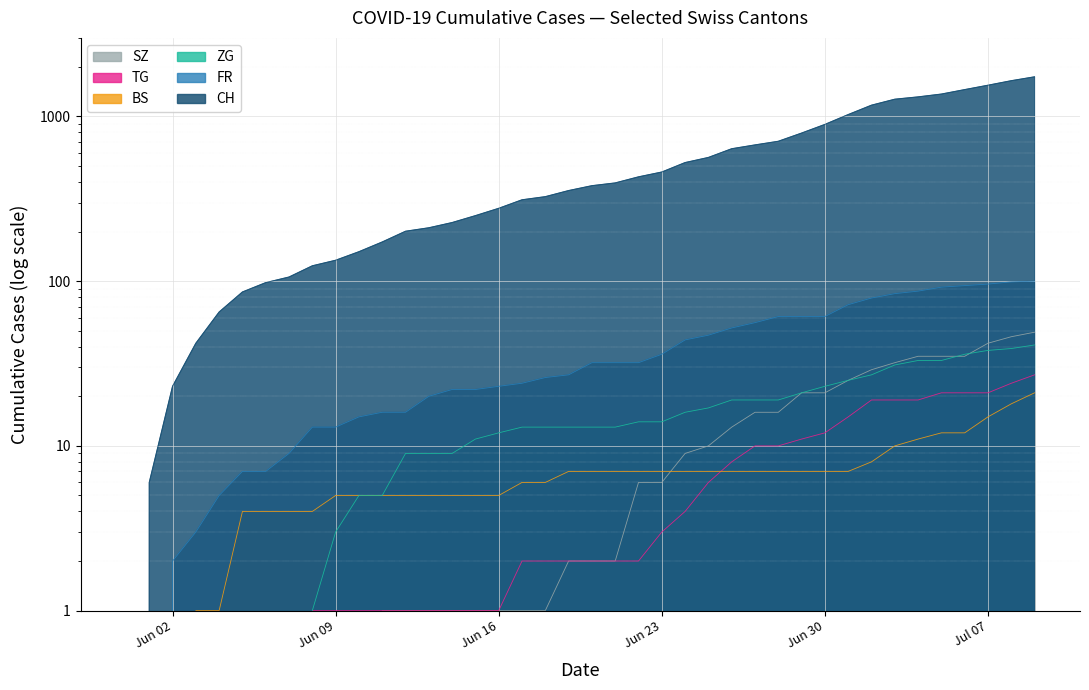

Is it true that FR equals 24 at 2020-07-03?

False